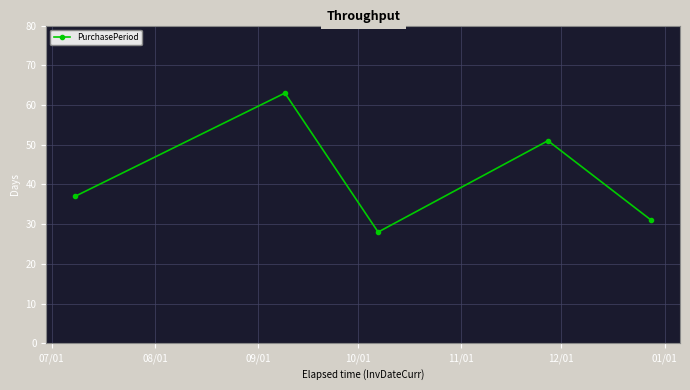

Is this an area chart (filled region under the line)?

No